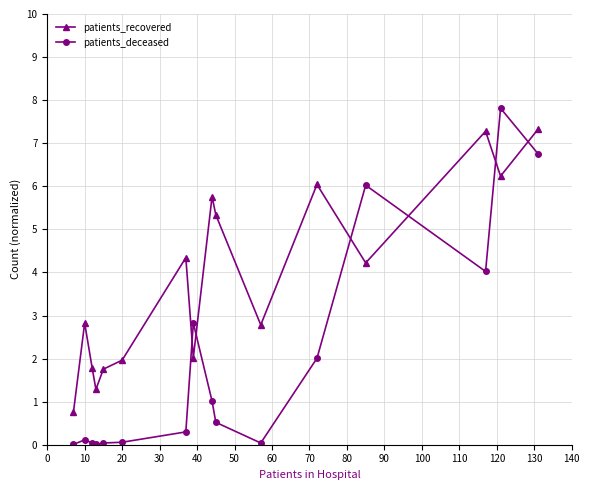

At how many categories does at least one series exceed 3?

8